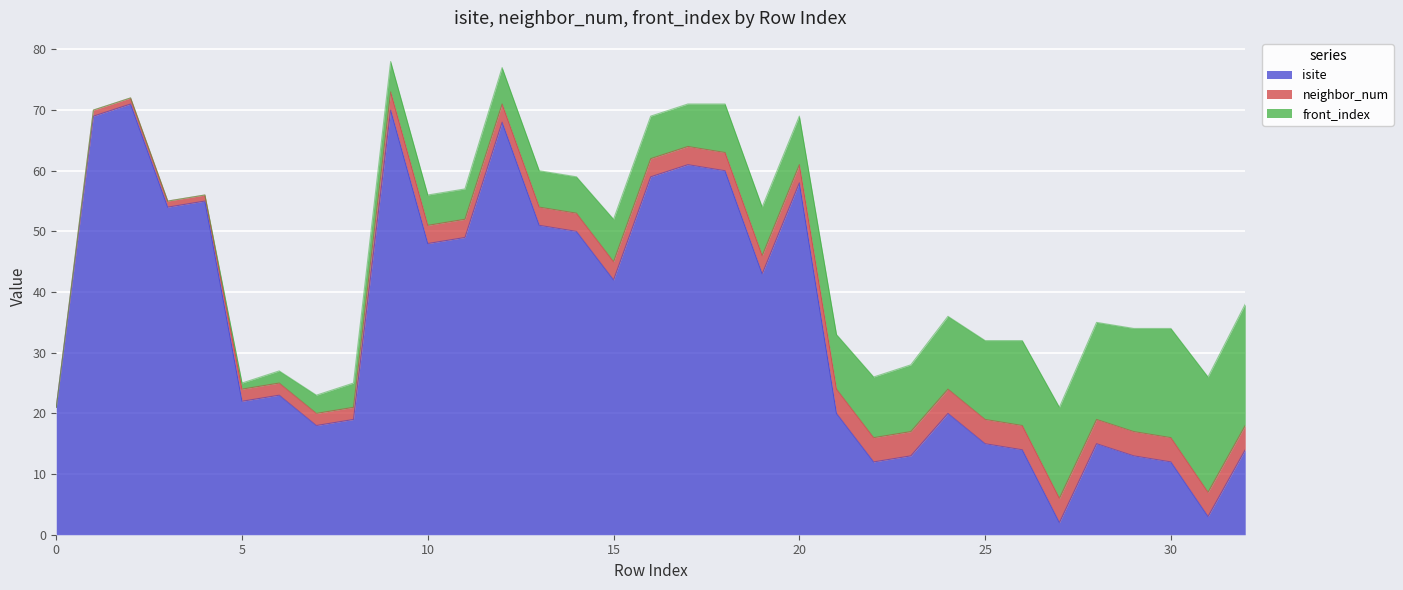

What is the total value across all series at 21?

33